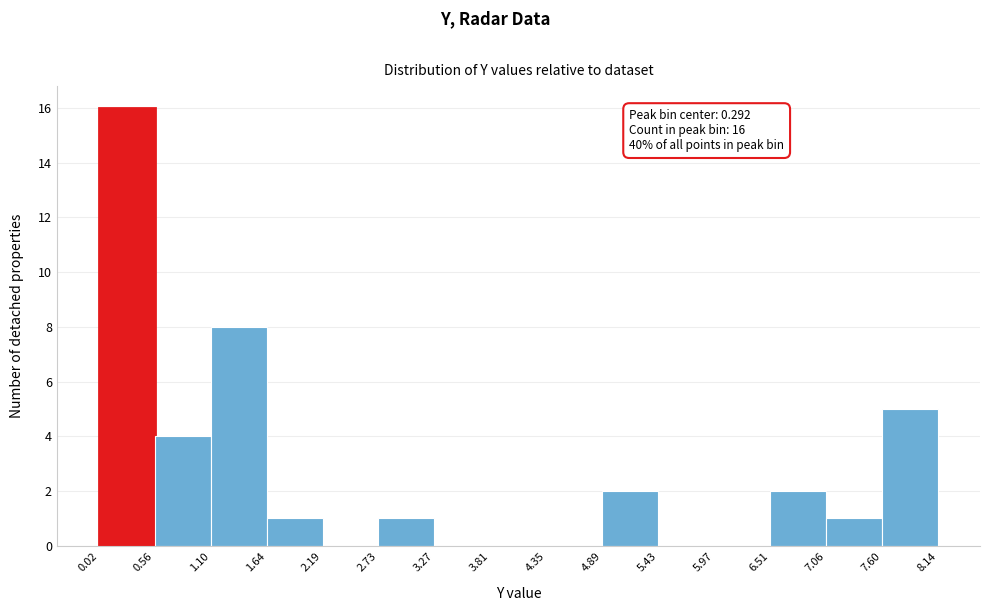

Which range on the x-axis has the tallest bar?

0.02 to 0.56